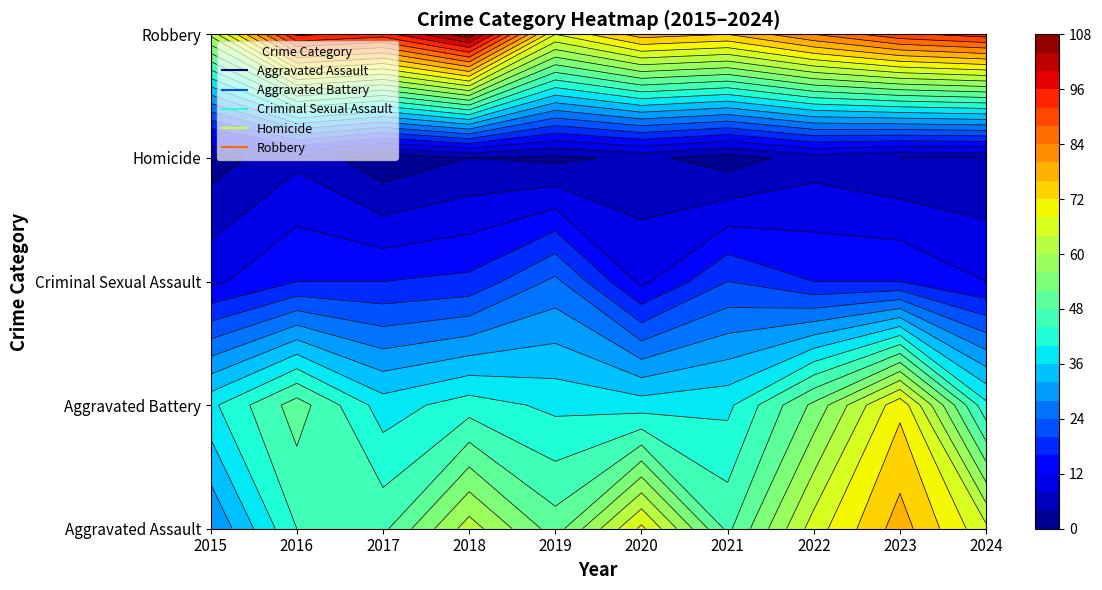

What is the average value of the Aggravated Battery series?

45